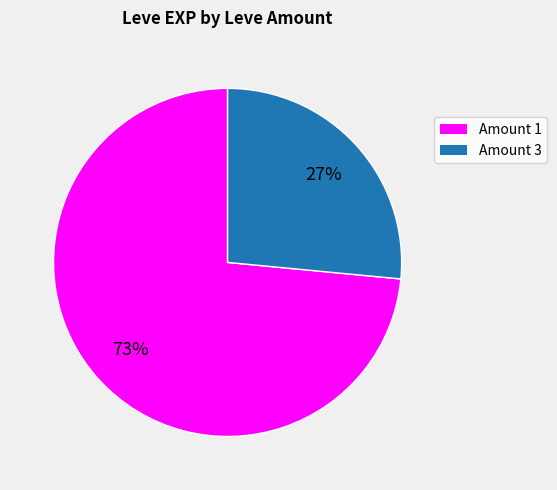

Does any single category account for the majority?

Yes